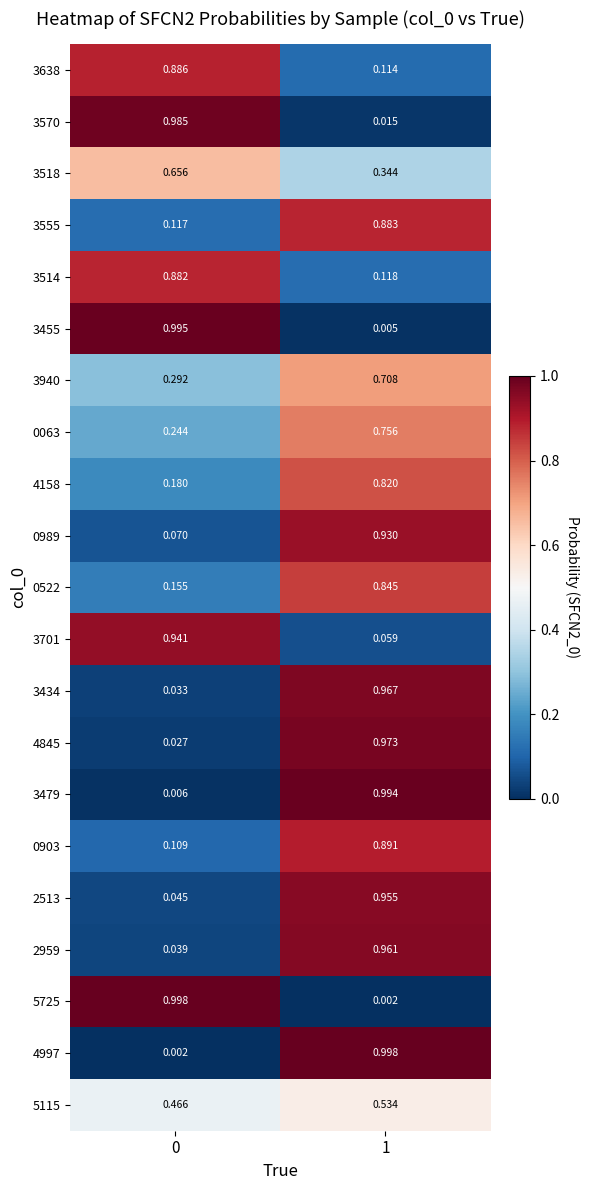

Is the value of 2959 at 0 greater than the value of 3555 at 1?

No